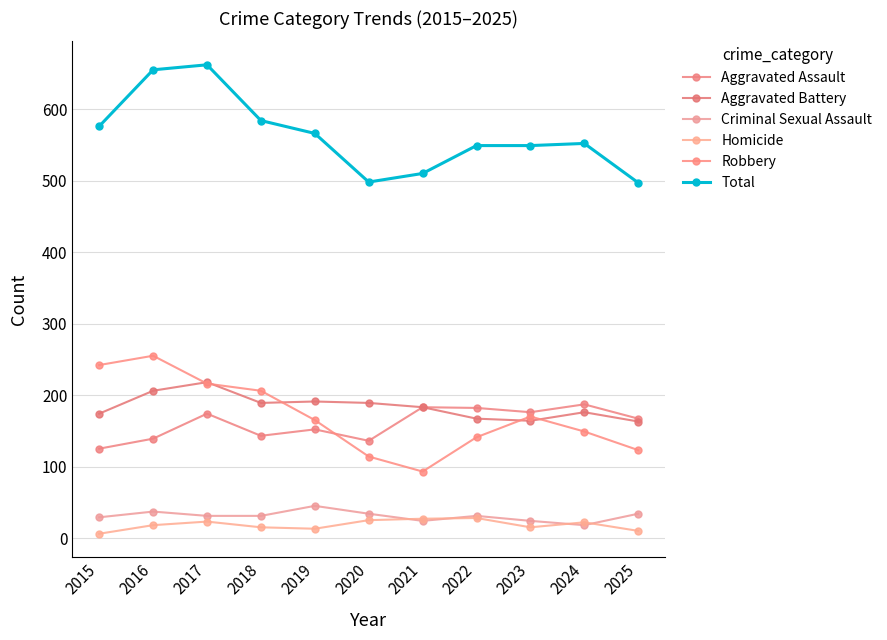

How many times do Aggravated Assault and Robbery cross each other?

1